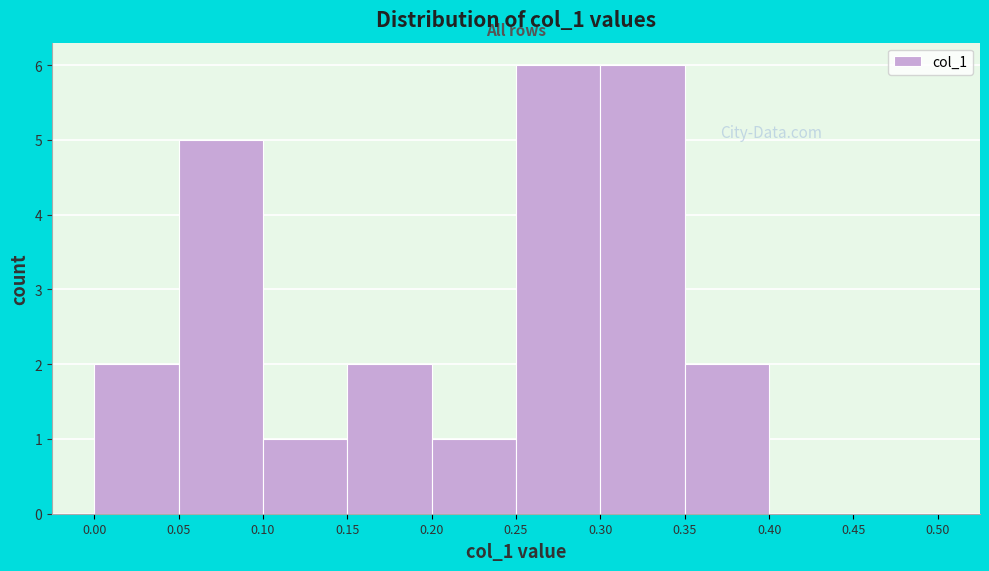

What is the height of the bar covering 0.30 to 0.35 on the x-axis? The values are not printed on the chart, so give them approximately, as read against the axis.

6